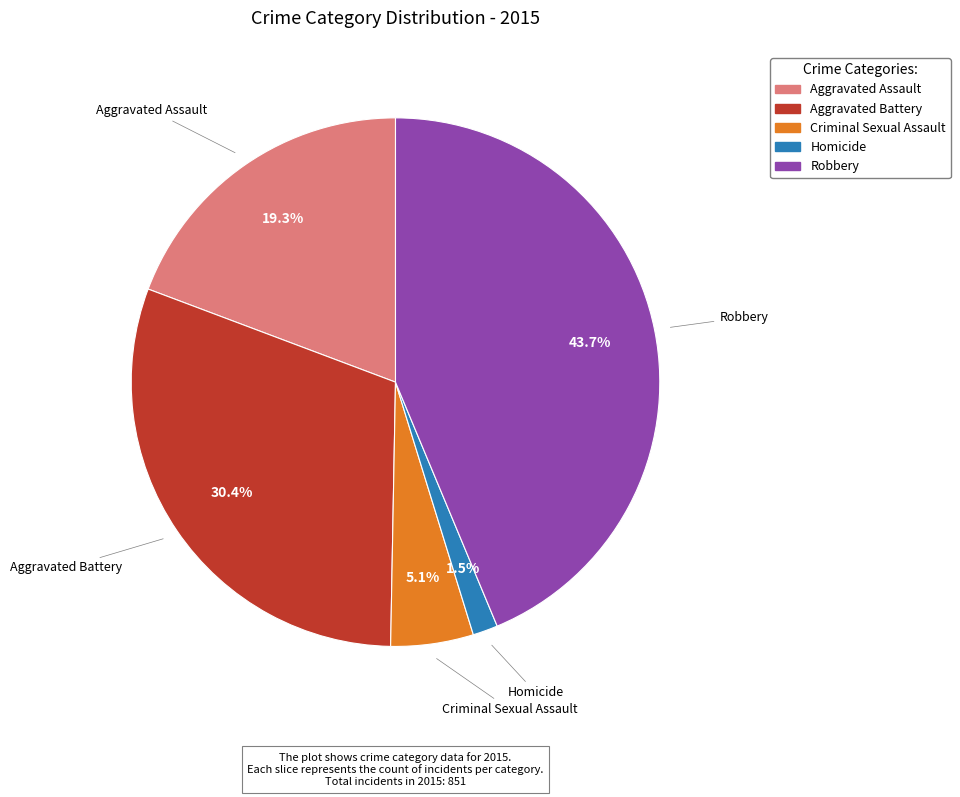

Rank the categories by value from lowest to highest.

Homicide, Criminal Sexual Assault, Aggravated Assault, Aggravated Battery, Robbery